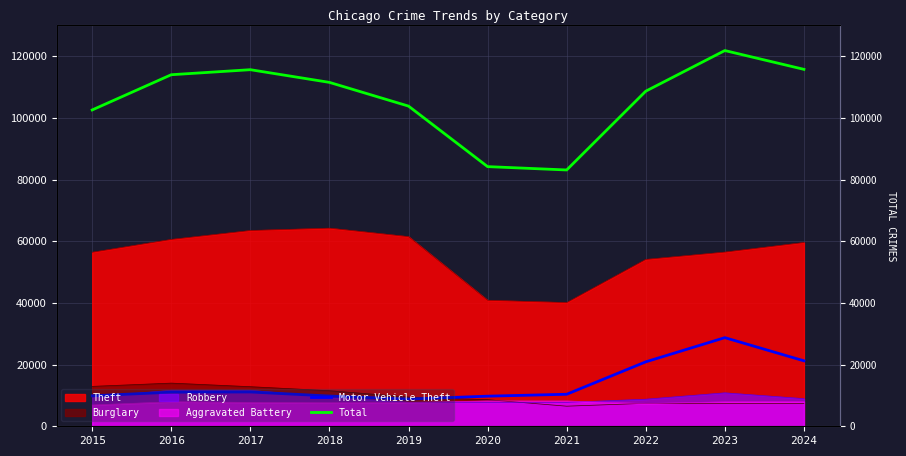

Is the value of Total at 2019 greater than the value of Motor Vehicle Theft at 2024?

Yes